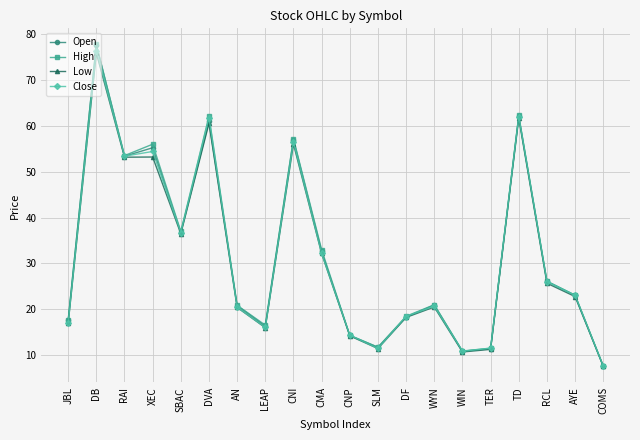

True or false: High has a value of 4.5 at TER.

False